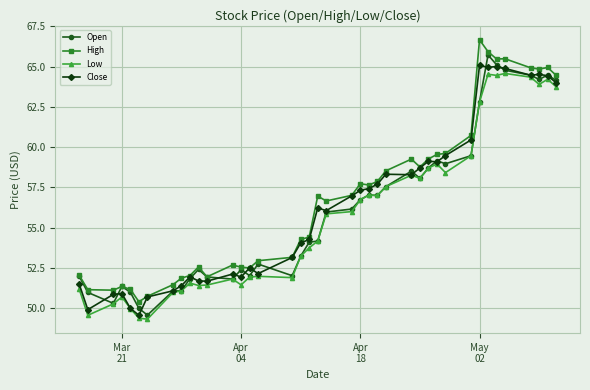

What is the difference between the second highest and second lowest values in the Open series?

15.1